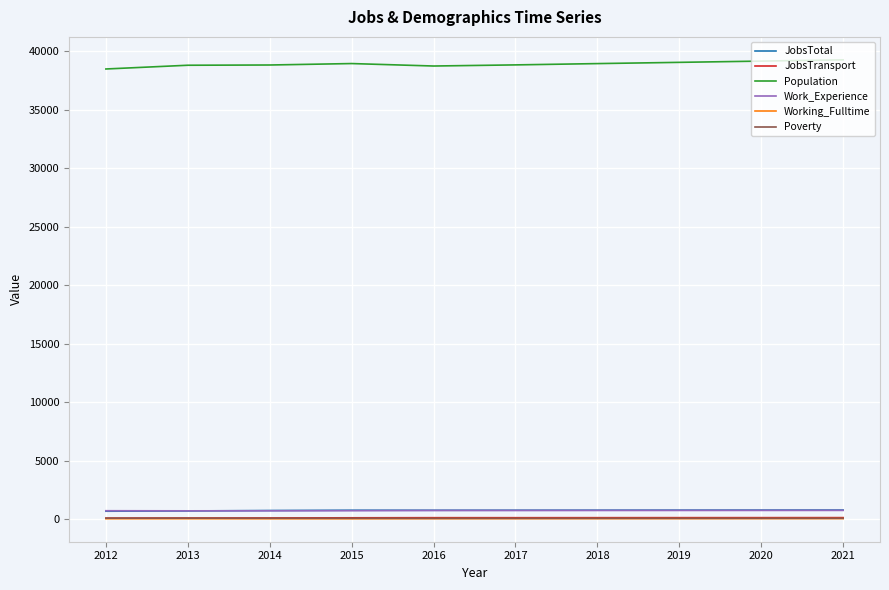

Does the chart have visible grid lines?

Yes